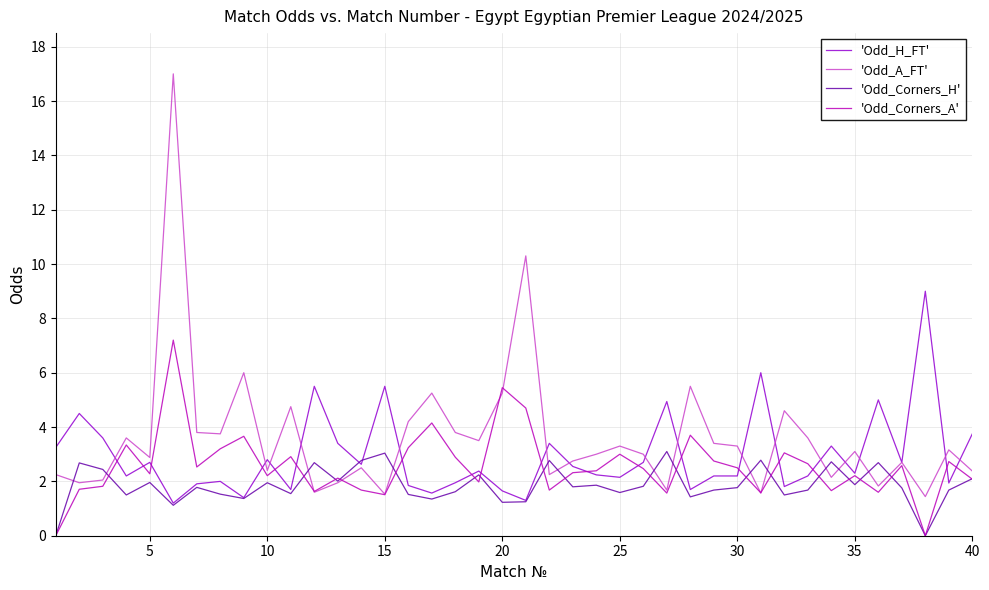

What is the greatest value displayed?

17.0